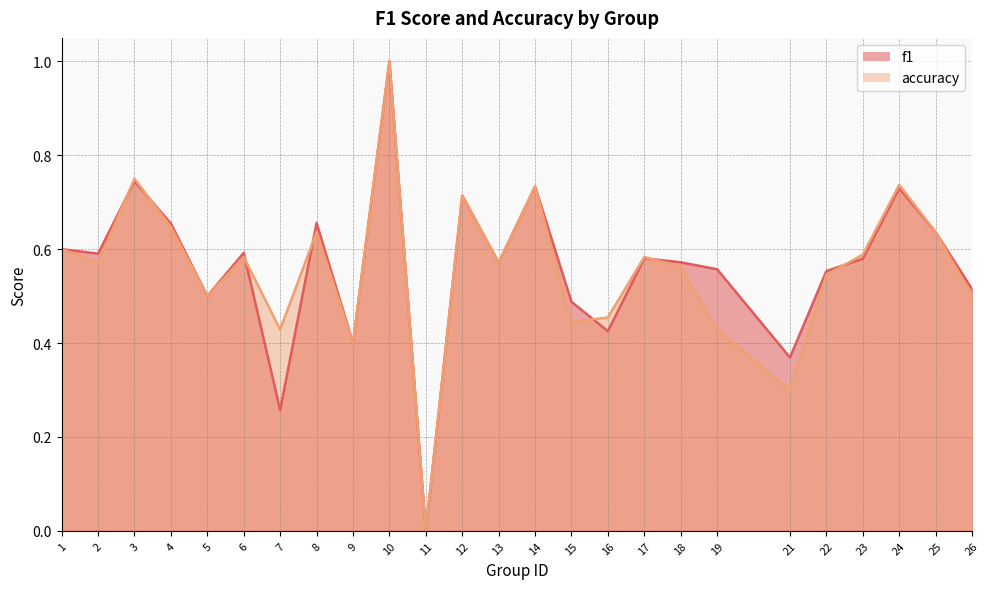

How many intersections are there between accuracy and f1?

7